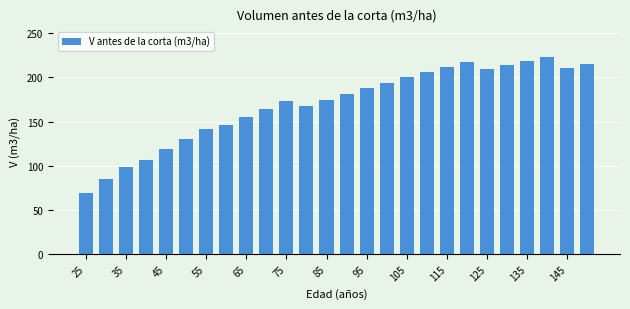

What is the smallest value displayed?

69.1